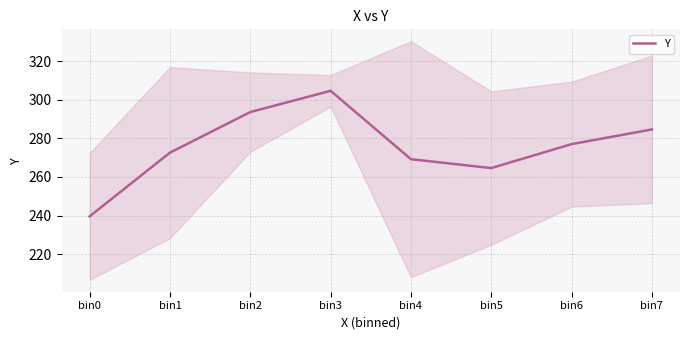

What is the ratio of the value at bin0 to the value at bin3?

0.8